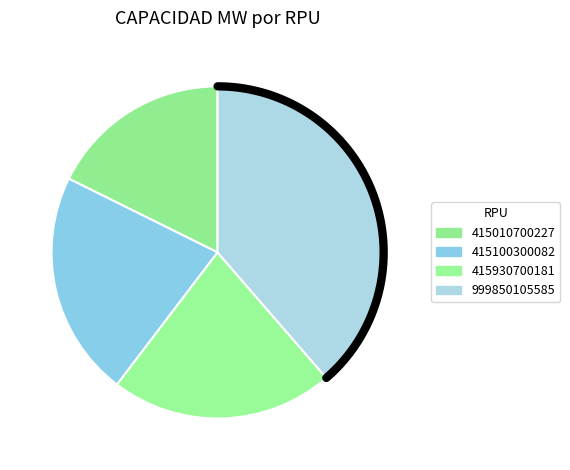

What is the change in value from 415930700181 to 999850105585?

+0.7